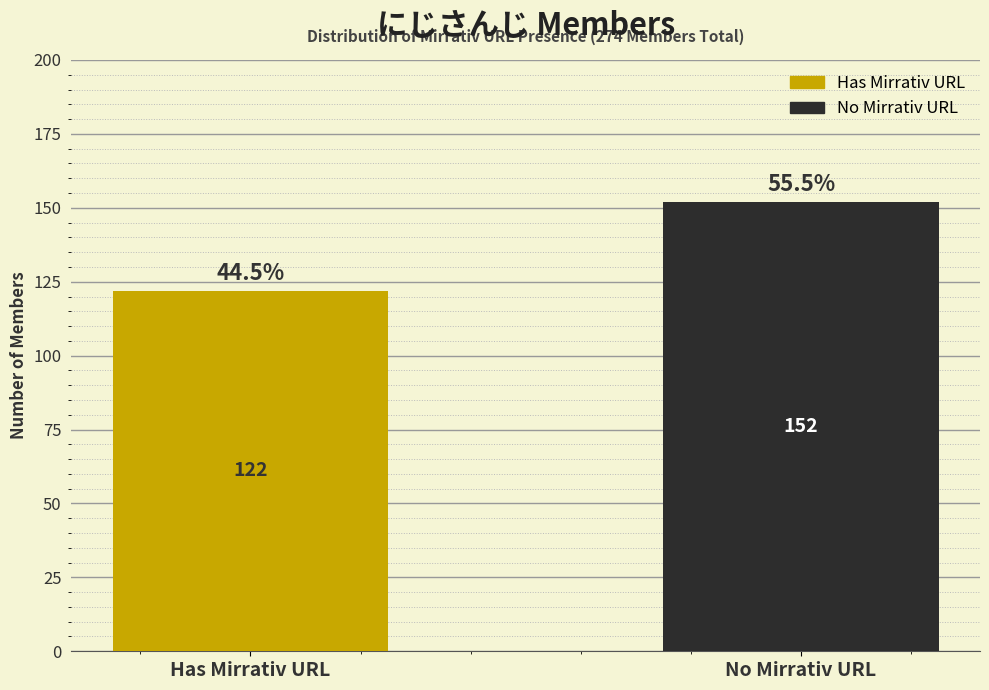

Reading left to right, list all the values displayed in this chart.

122	152